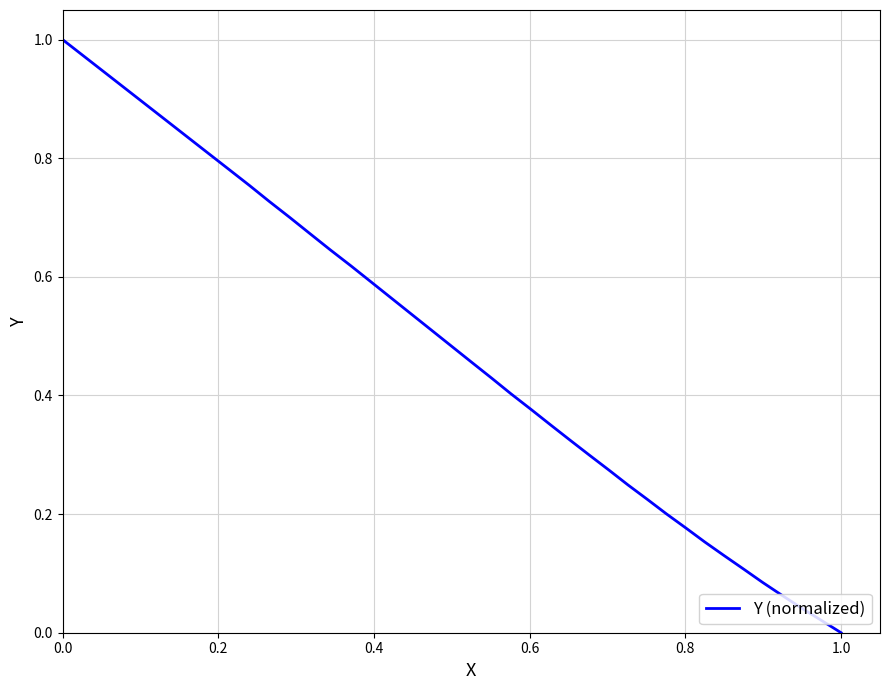

What is the label of the 39th point from the right?

0.2